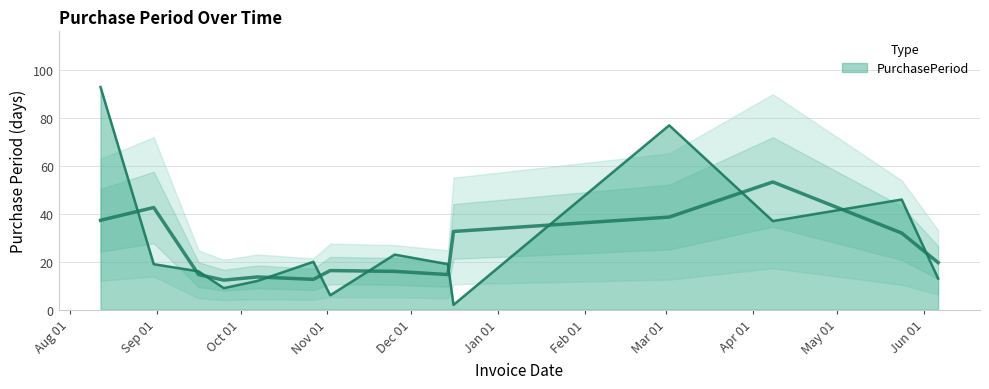

What is the sum of all values?

392